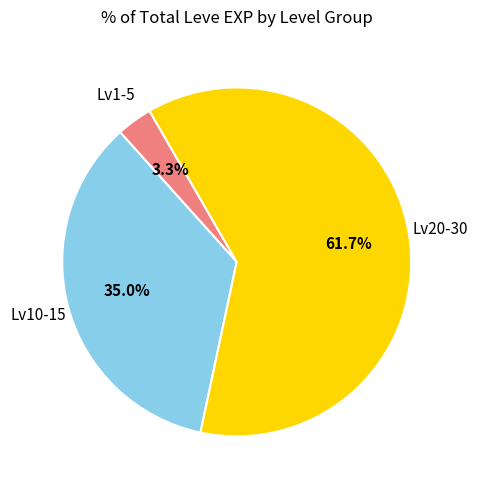

Does any single category account for the majority?

Yes